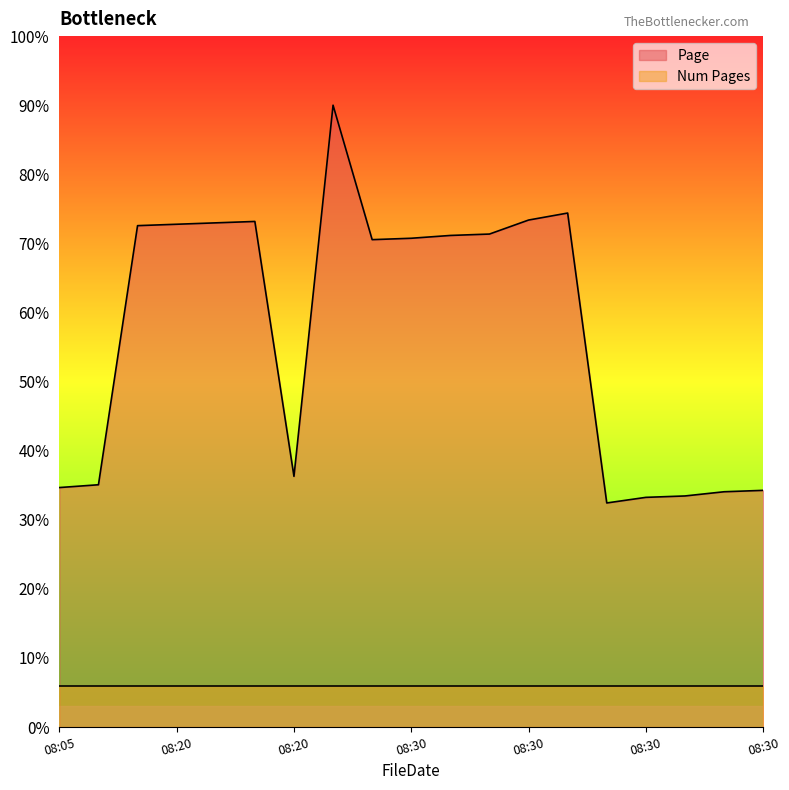

At which category does the chart reach its peak across all series?

1999-02-01 08:20